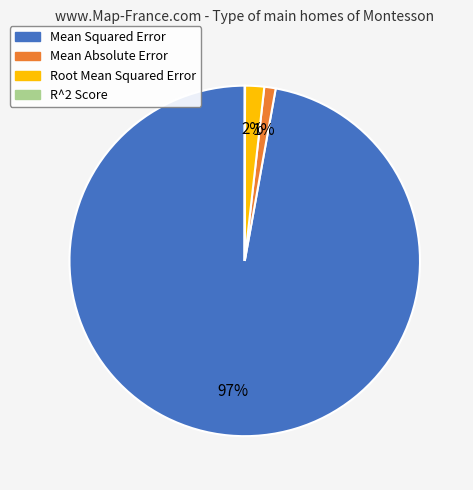

Which slice is the largest?

Mean Squared Error